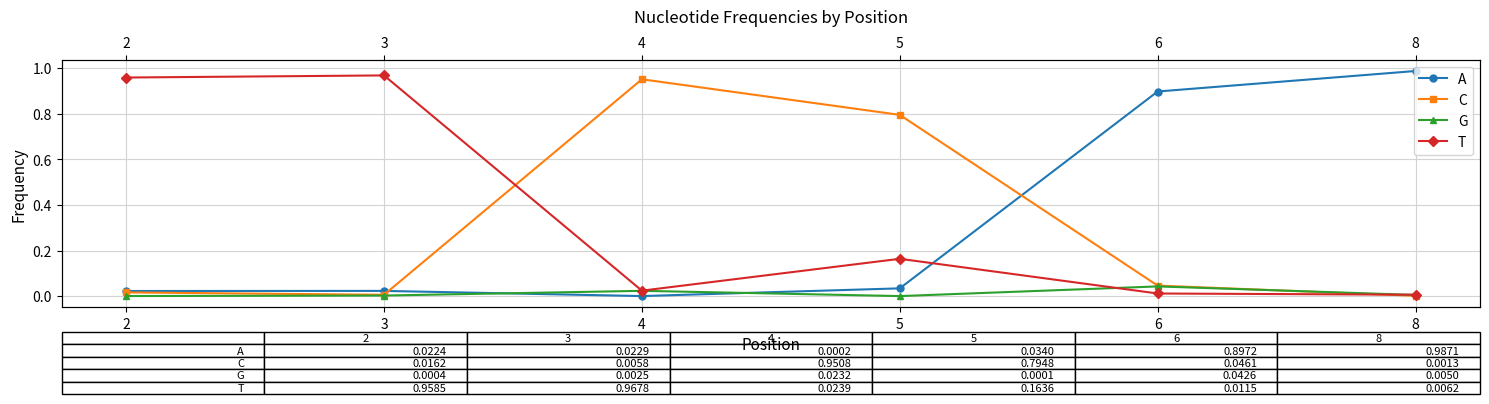

Reading left to right, extract all data points from this chart.

A: 2=0.0	3=0.0	4=0.0	5=0.0	6=0.9	8=1.0
C: 2=0.0	3=0.0	4=1.0	5=0.8	6=0.0	8=0.0
G: 2=0.0	3=0.0	4=0.0	5=0.0	6=0.0	8=0.0
T: 2=1.0	3=1.0	4=0.0	5=0.2	6=0.0	8=0.0